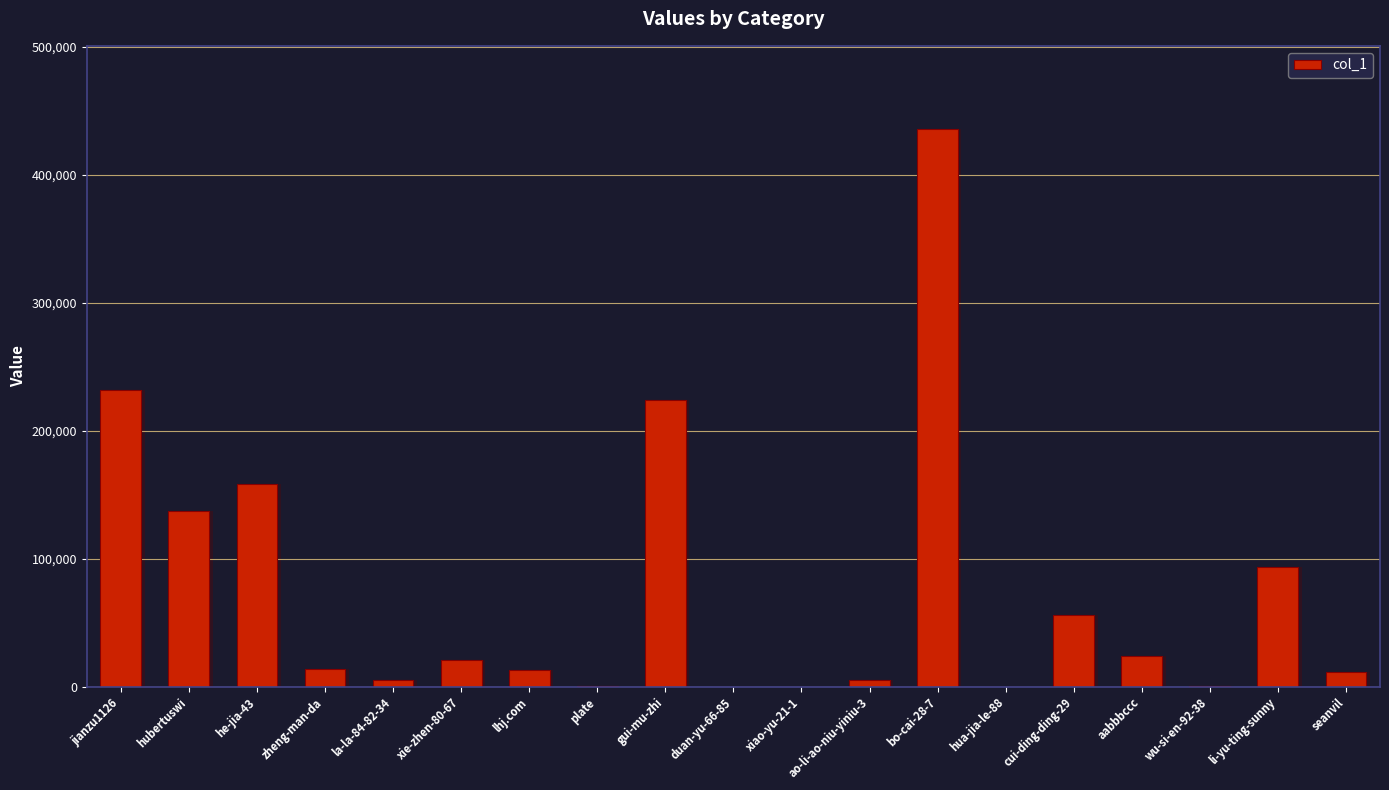

Reading left to right, transcribe all the data shown in this chart.

231749	136803	158458	13462	4881	20440	13105	110	223837	25	11	4979	435273	27	55823	23546	380	93449	11054